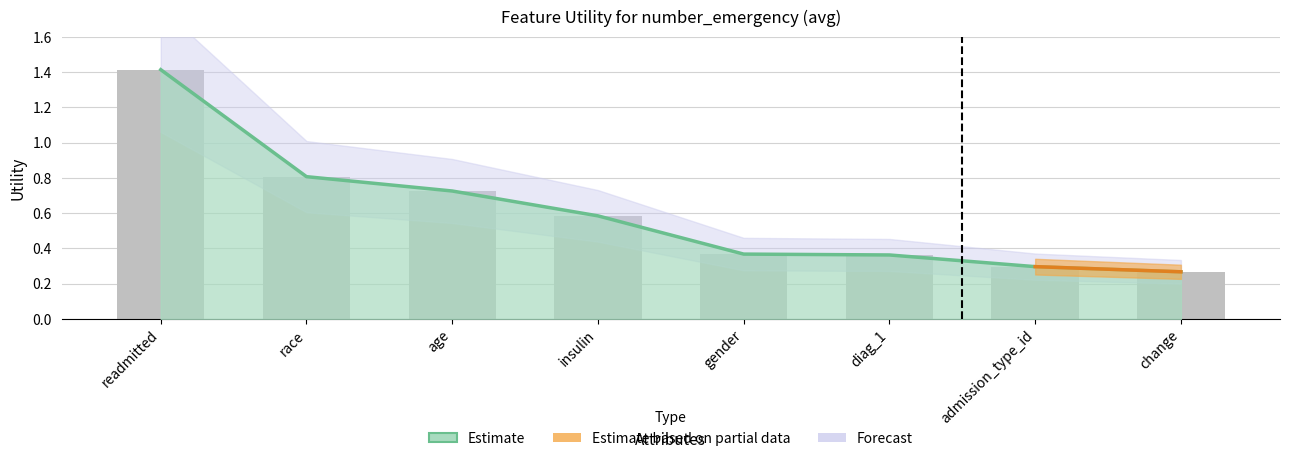

What is the average value?

0.6